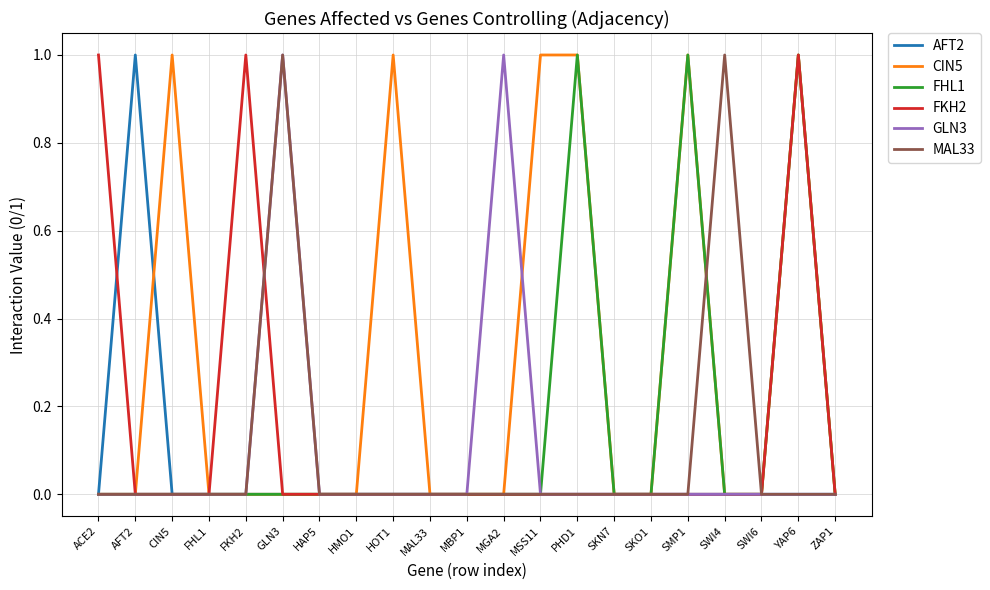

What position from the right is CIN5?

19